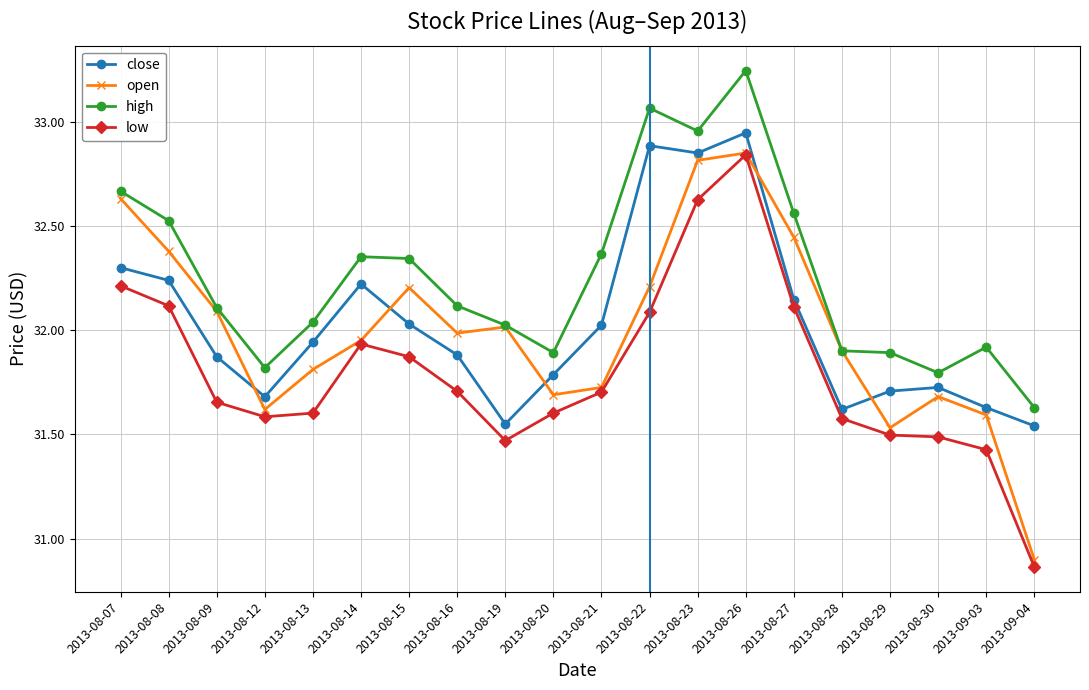

How many categories are shown in the chart?

20